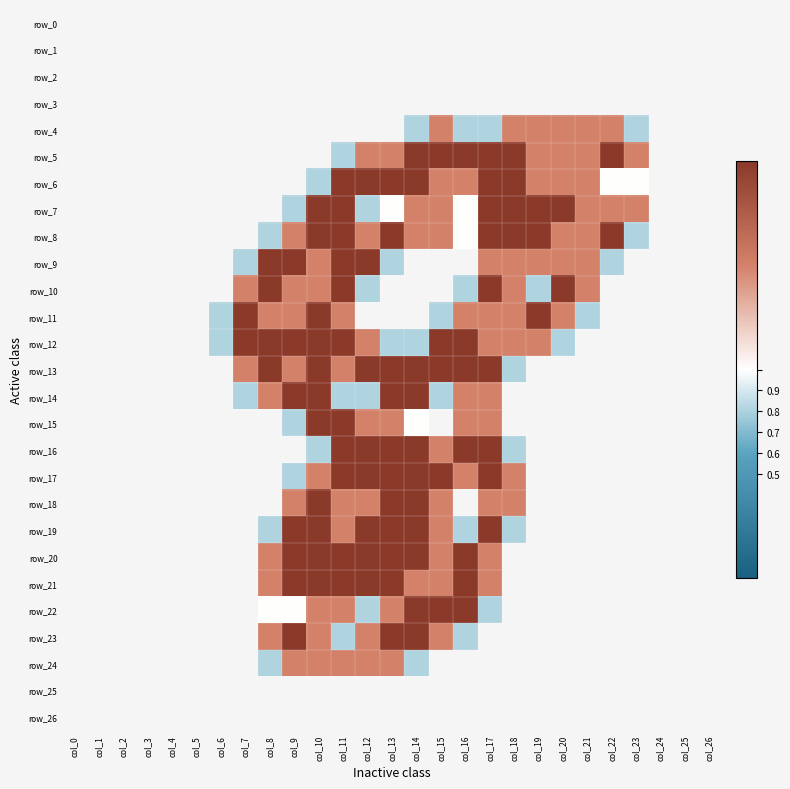

What is the maximum value shown in the chart?

2.0